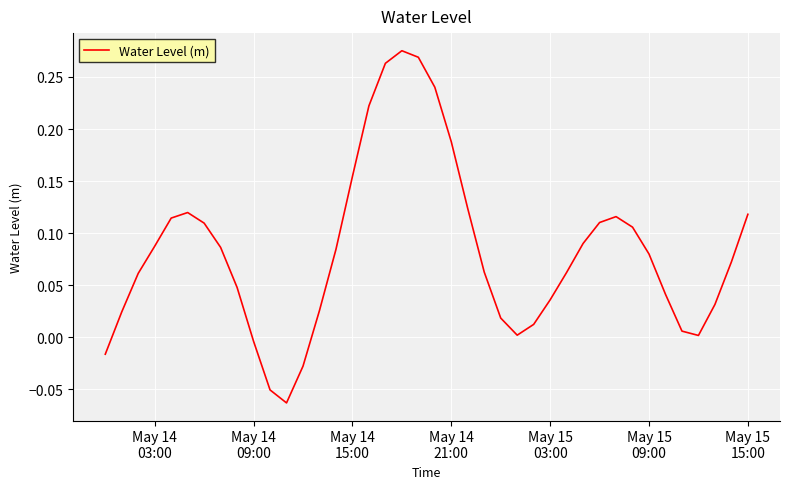

How many lines are shown in the chart?

1